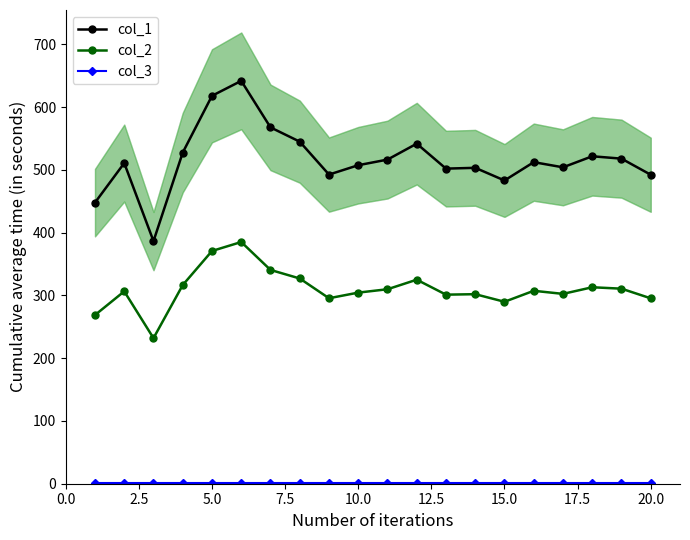

True or false: col_1 and col_2 intersect in this chart.

False